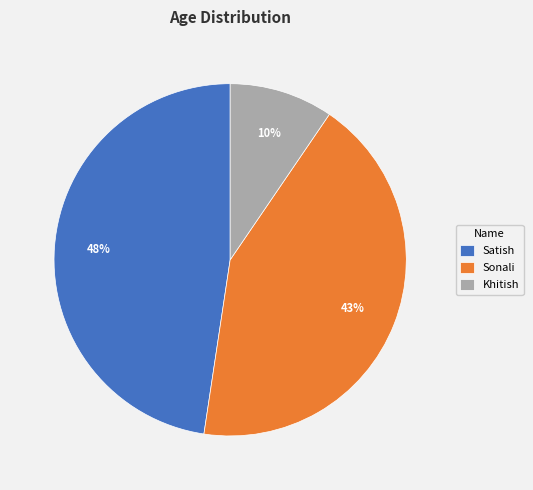

Which has a higher value, Khitish or Satish?

Satish